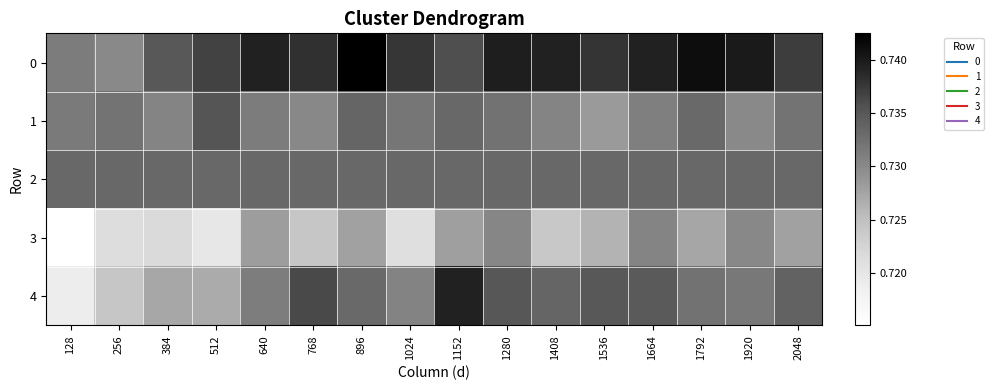

At which category is the sum across all series the highest?

1280